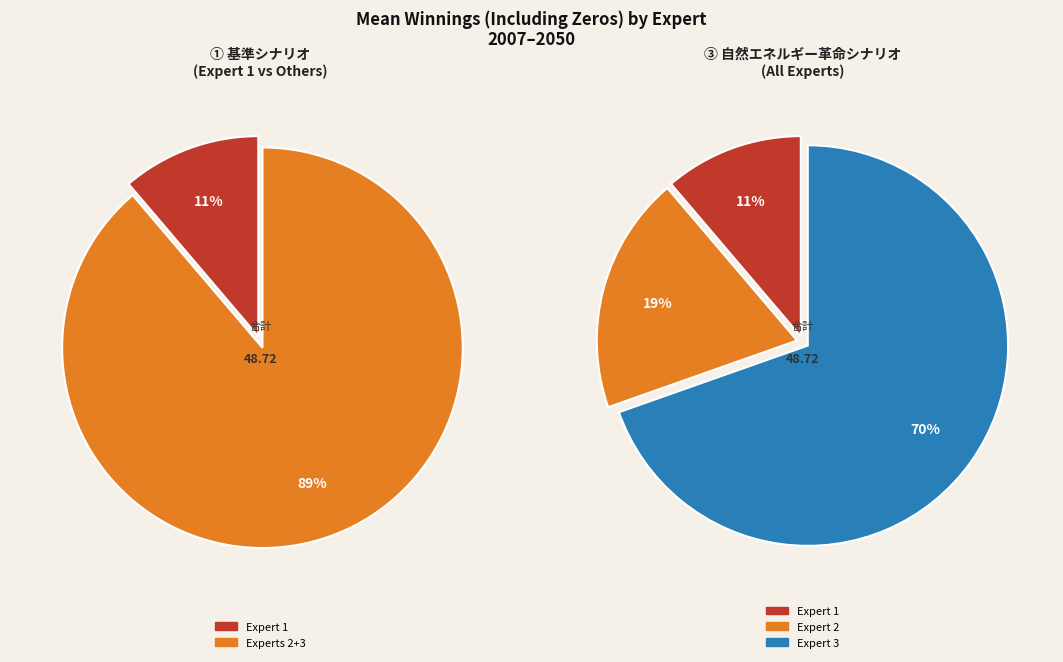

Combined, what portion of the pie is Expert 3 and Expert 1?

80.8%